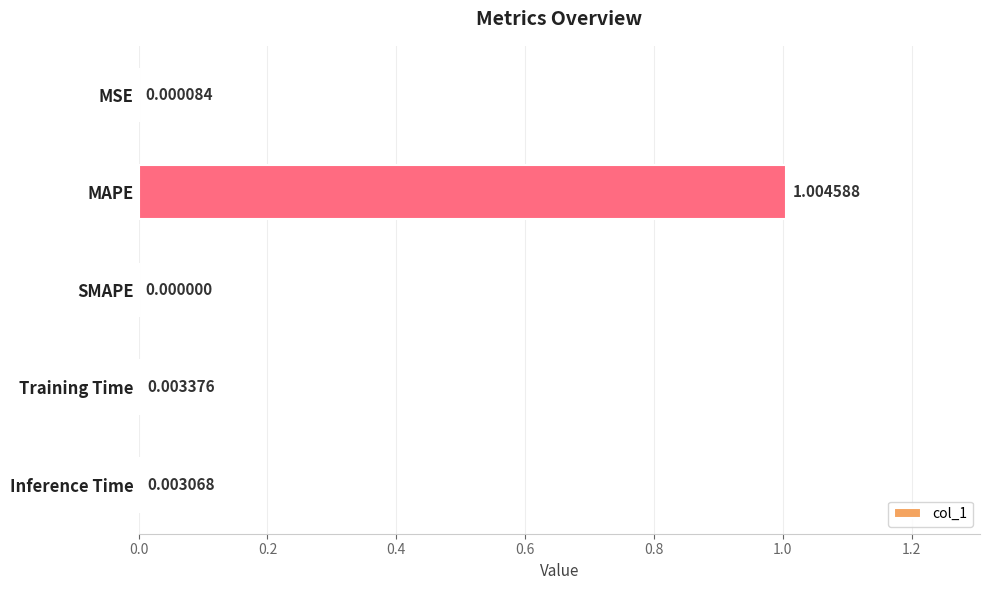

What is the sum of all values?

1.0